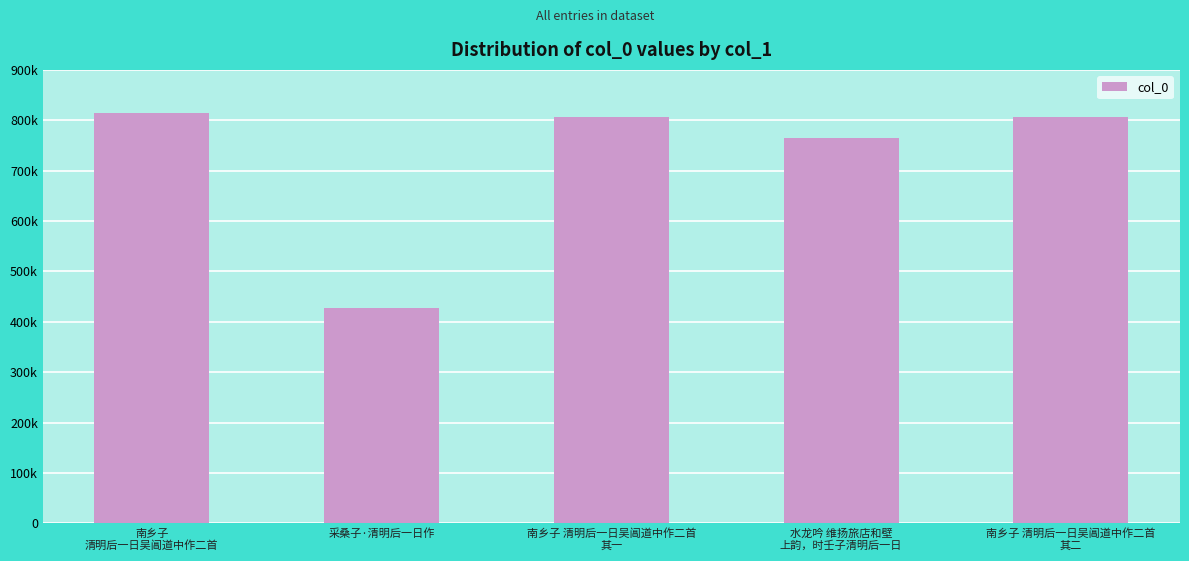

Approximately how many times larger is the value at 采桑子·清明后一日作 compared to 水龙吟 维扬旅店和壁
上韵，时壬子清明后一日?

0.6